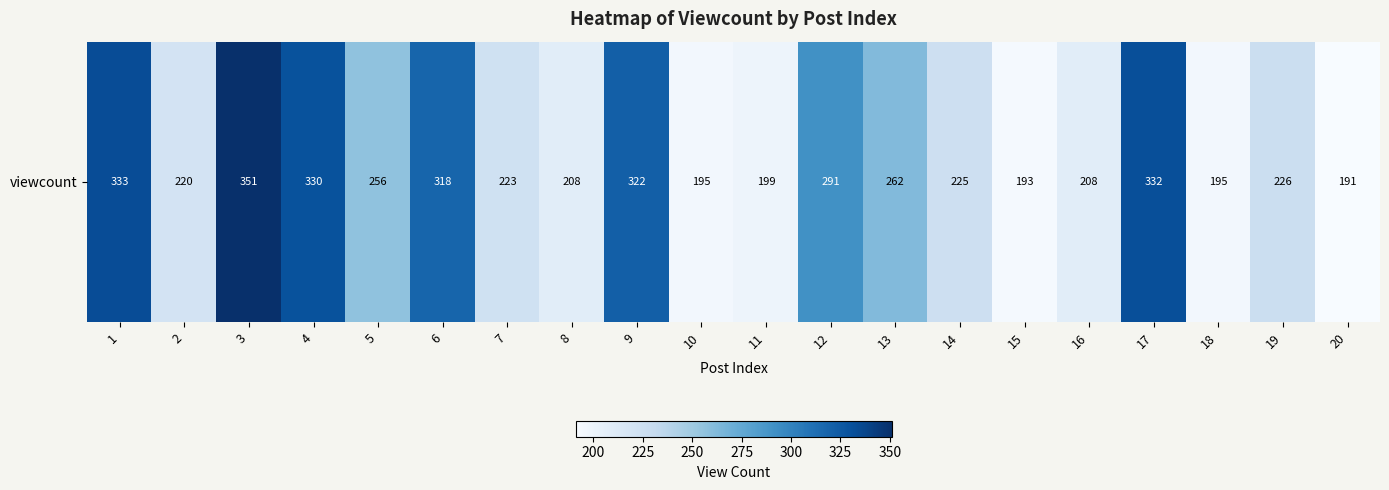

Where is the data nearest to the value 271?

13